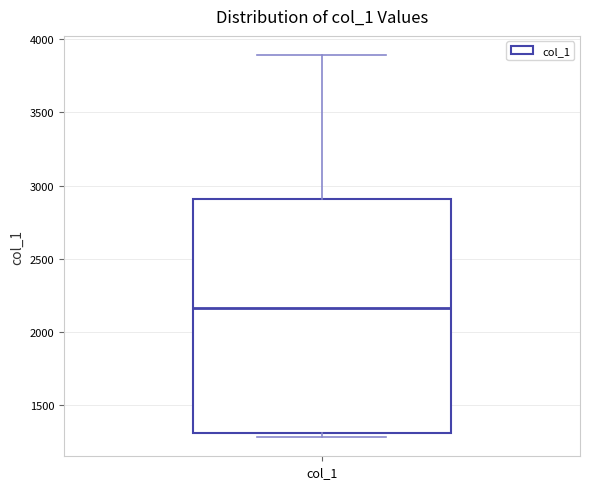

Transcribe this box plot: give where the median line is, the range the box spans, and where the two whiskers end, as read against the y-axis. The values are not printed on the chart, so give them approximately, as read against the axis.

median 2150, box 1300 to 2900, whiskers 1300 (just below the box's lower edge) to 3900